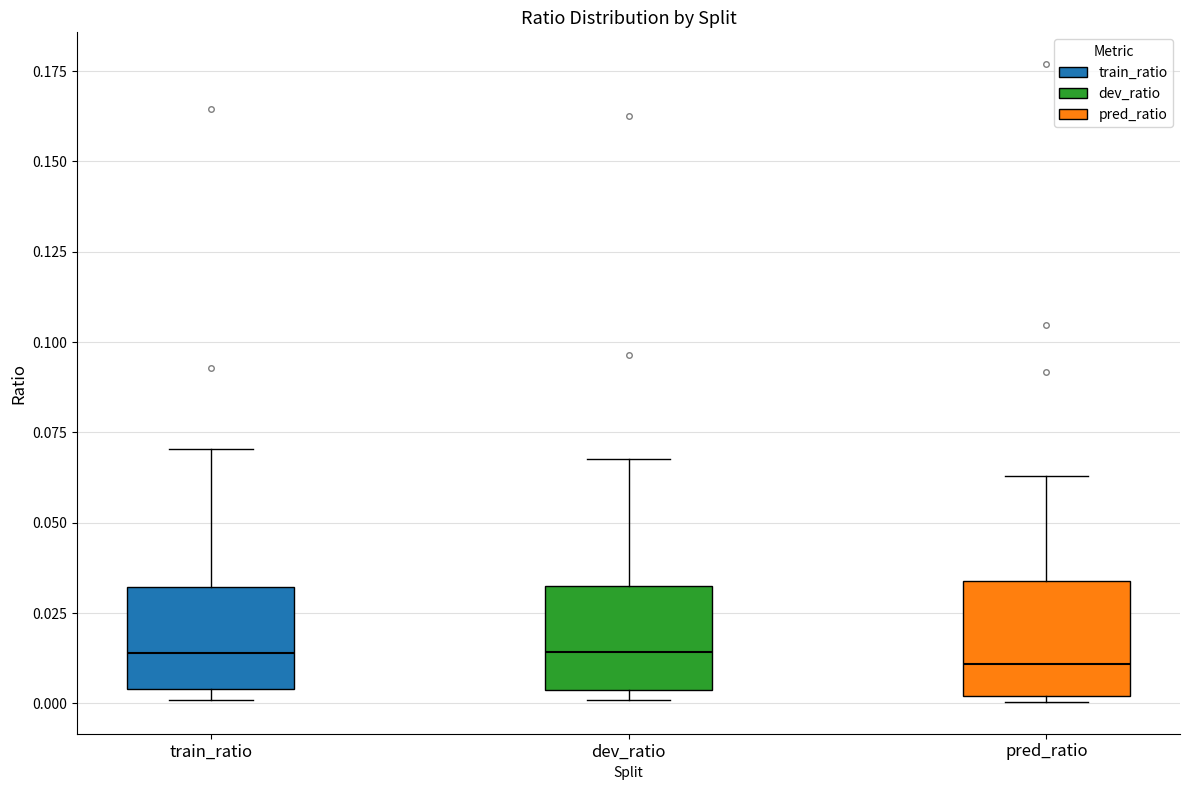

Reading left to right, transcribe this box plot: for each box, give where its median line is, the range the box spans, and where its two whiskers end, as read against the y-axis. The values are not printed on the chart, so give them approximately, as read against the axis.

train_ratio: median 0.015, box 0.005 to 0.030, whiskers 0.000 to 0.070
dev_ratio: median 0.015, box 0.005 to 0.030, whiskers 0.000 to 0.070
pred_ratio: median 0.010, box 0.000 to 0.035, whiskers 0.000 (just below the box's lower edge) to 0.065